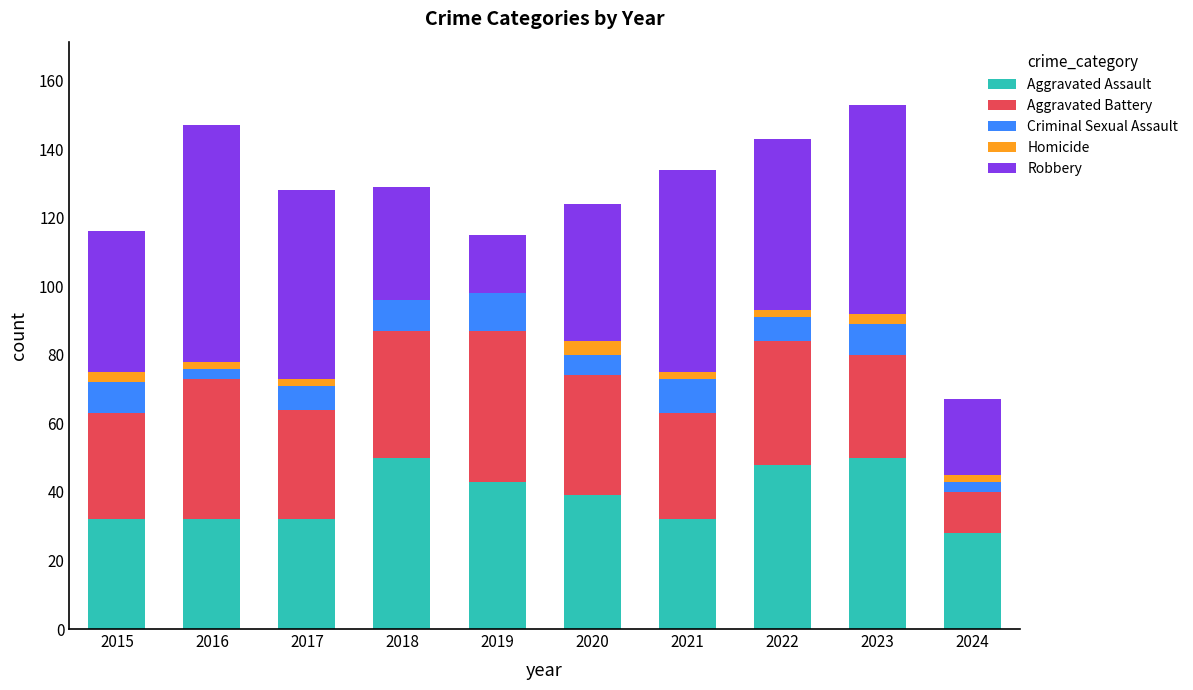

Count the number of categories in the chart.

10